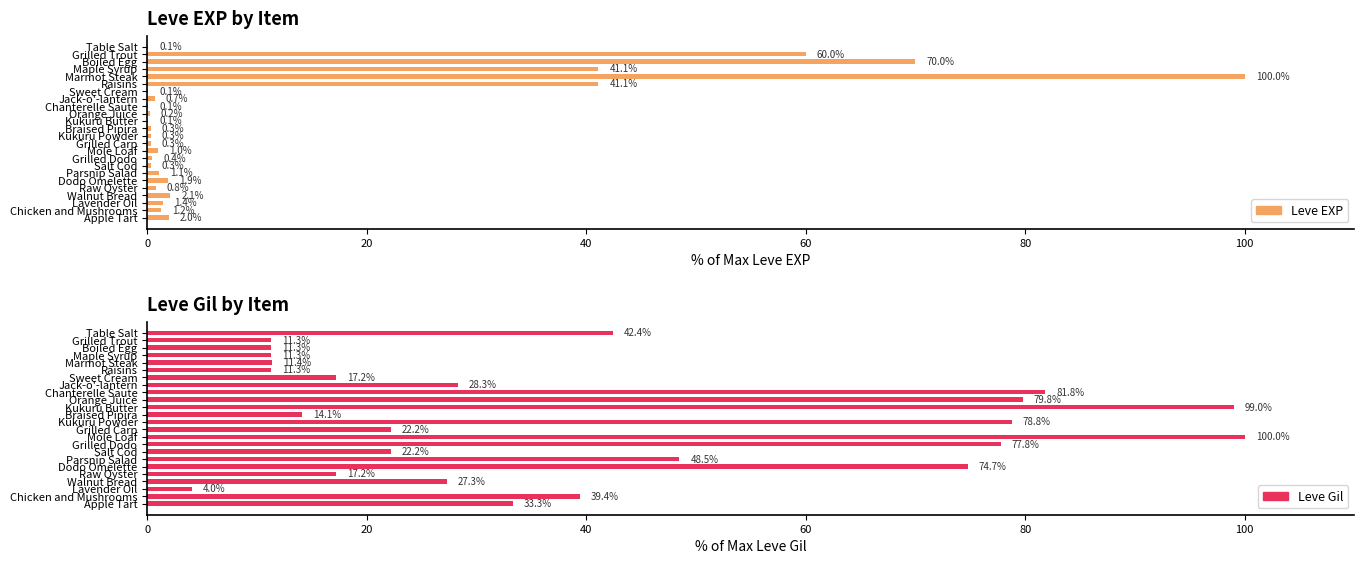

How many bars are there in each group?

2